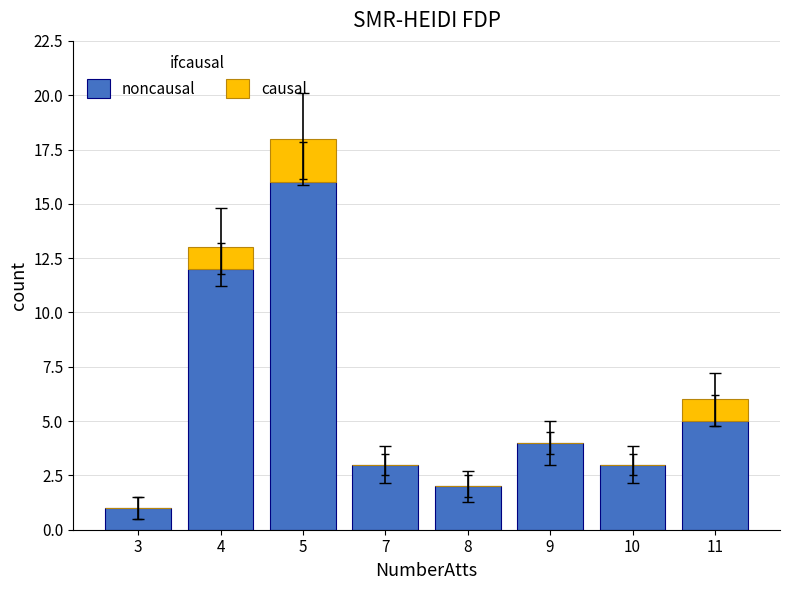

What are all the series names shown in the legend?

noncausal, causal